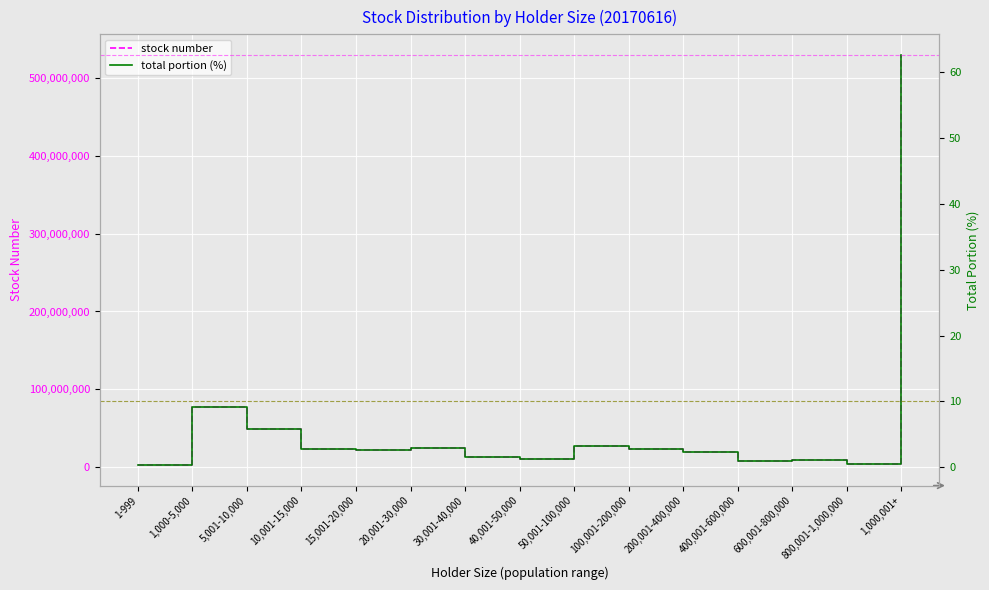

What is the maximum value shown in the chart?

529582218.0